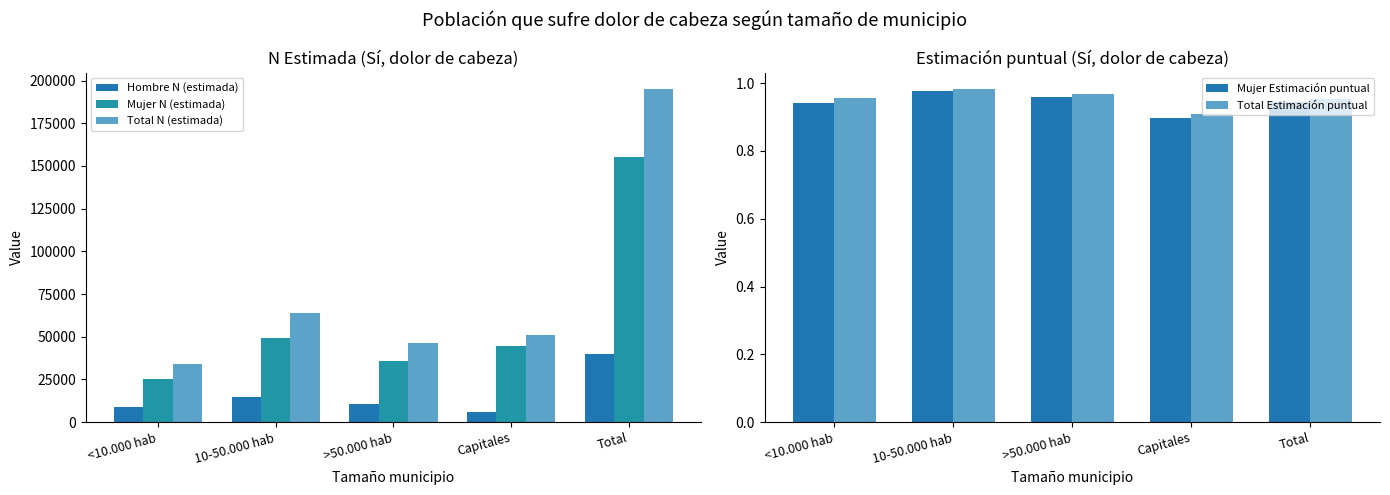

List the series in order of their peak value, lowest first.

Mujer Estimación puntual, Total Estimación puntual, Hombre N (estimada), Mujer N (estimada), Total N (estimada)